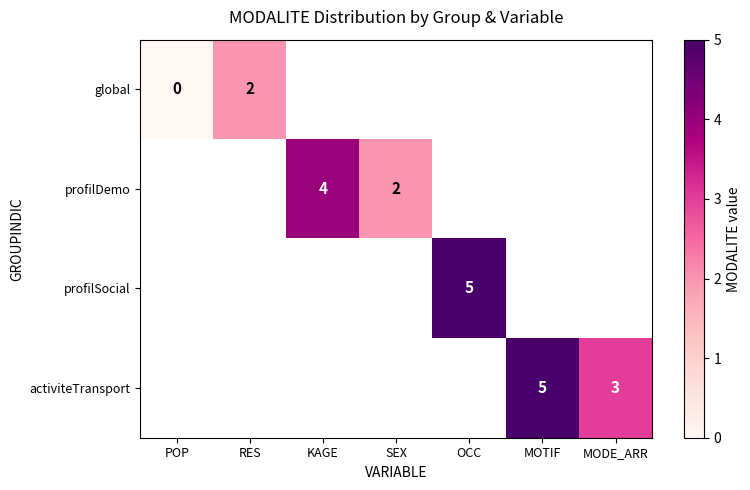

True or false: profilDemo has a value of 4 at KAGE.

True